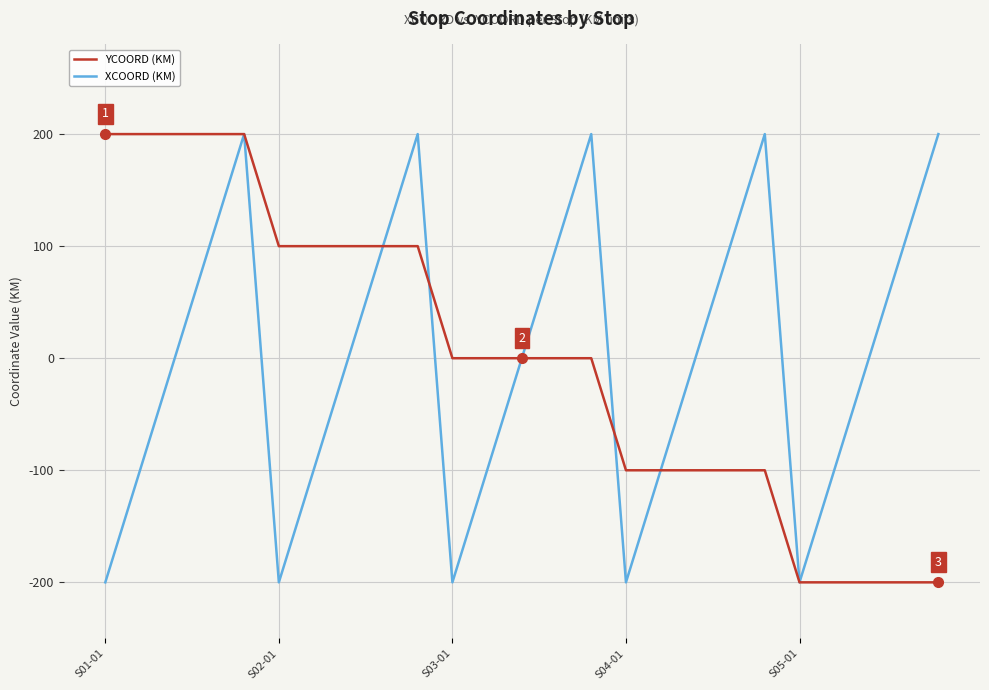

What is the minimum value for XCOORD (KM)?

-200